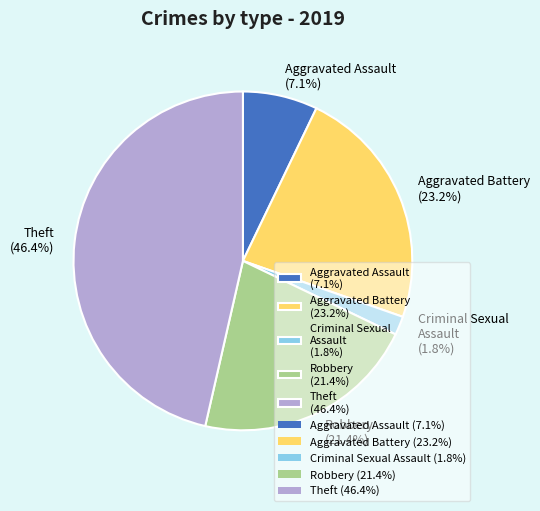

Between Criminal Sexual Assault (1.8%) and Theft (46.4%), which is larger?

Theft (46.4%)